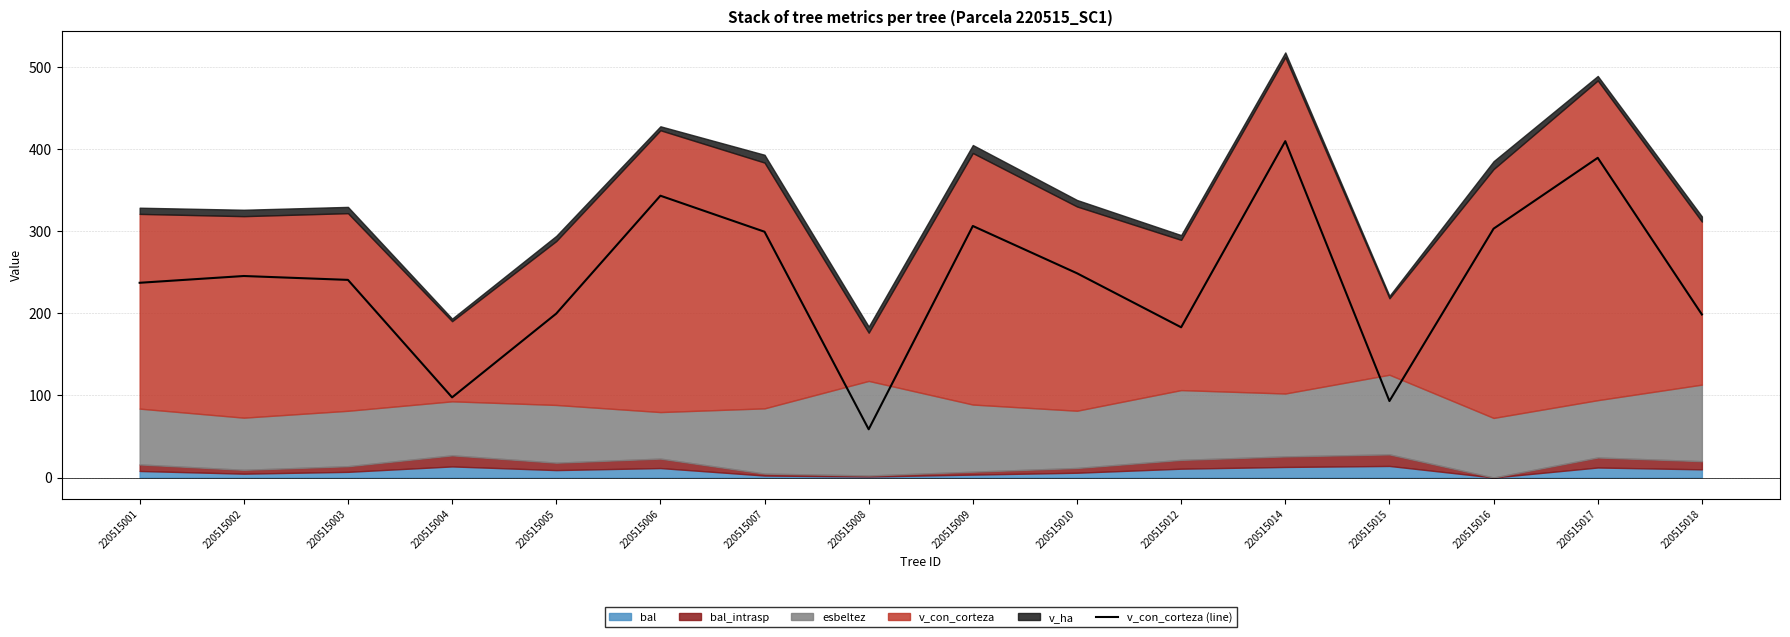

What is the sum of the values at 220515004 and 220515018?

296.2